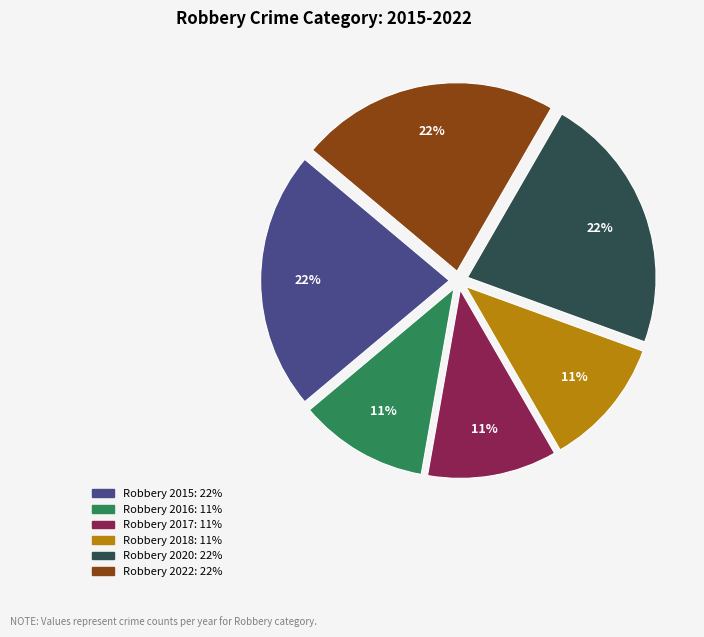

To the nearest percent, what percentage of the pie is Robbery 2020?

22%